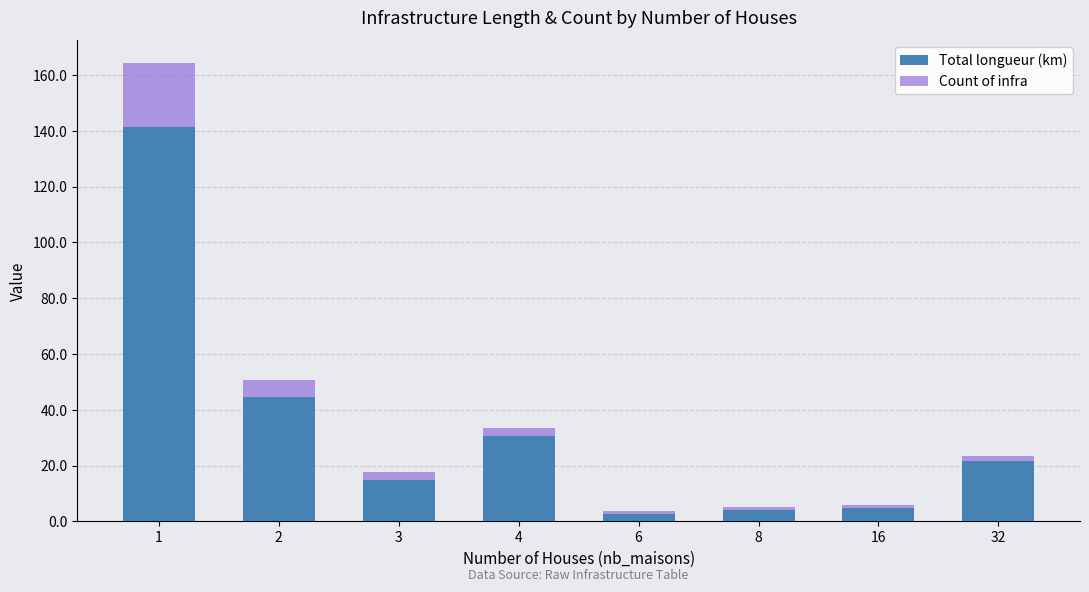

At which label does Total longueur (km) reach its minimum?

6